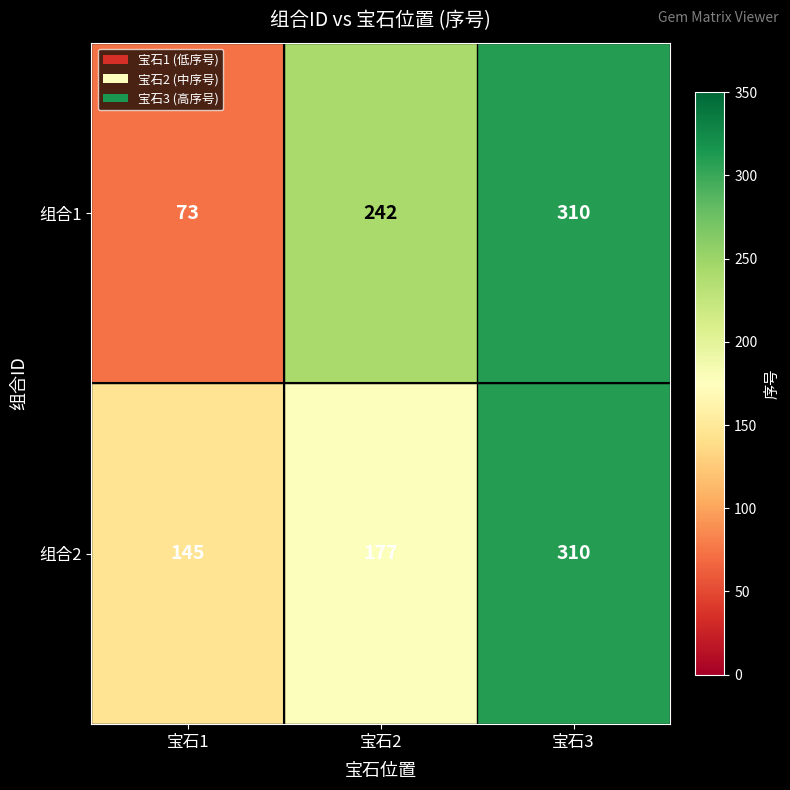

Which series has the largest total across all categories?

组合2